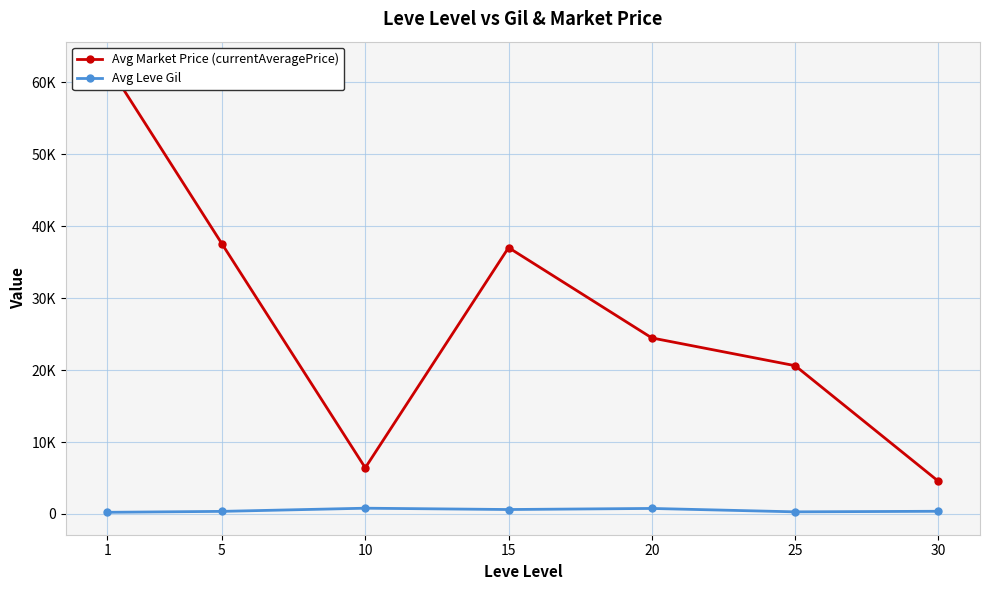

At which label does Avg Leve Gil reach its peak?

10